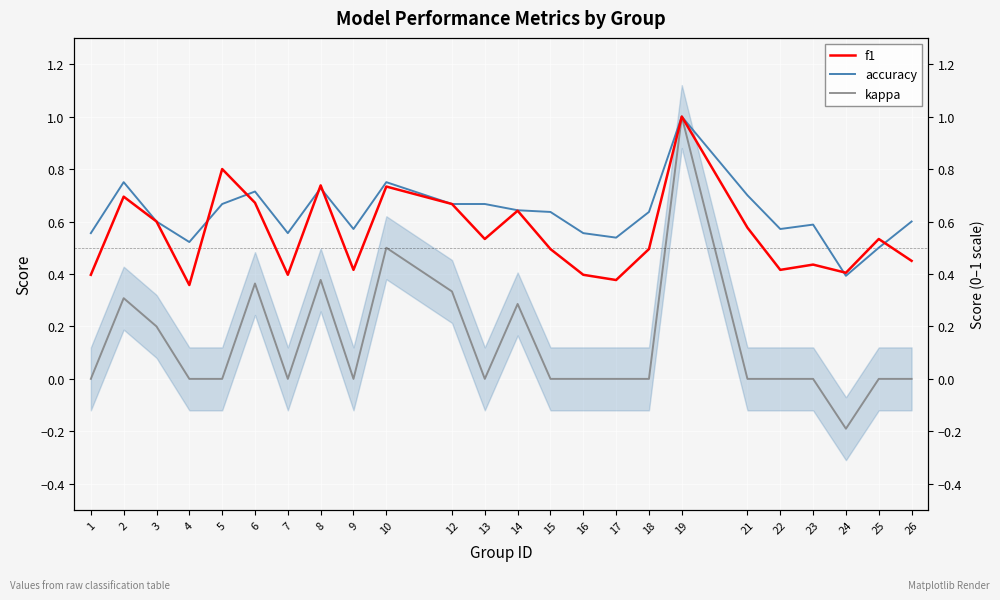

What is the approximate value of accuracy at 9?

0.6